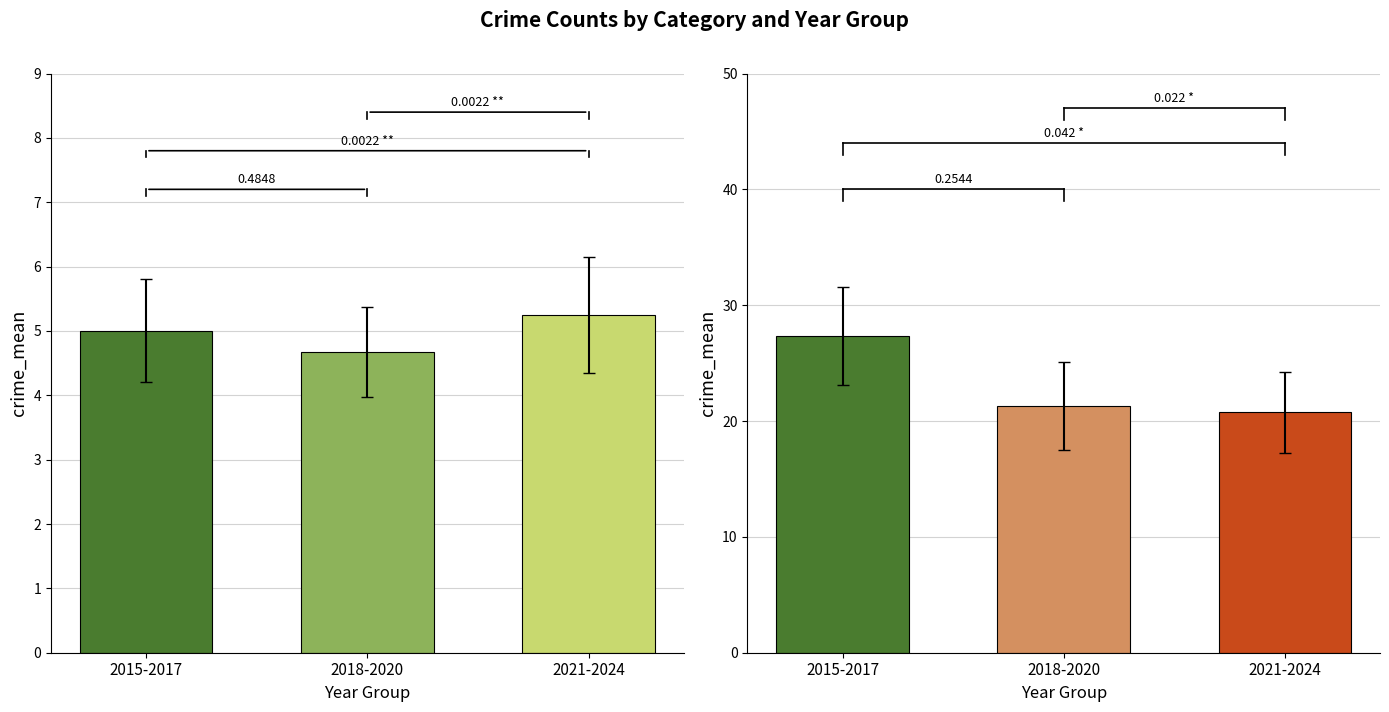

Rank the series at 2018-2020 from lowest to highest value.

Aggravated Assault, Robbery